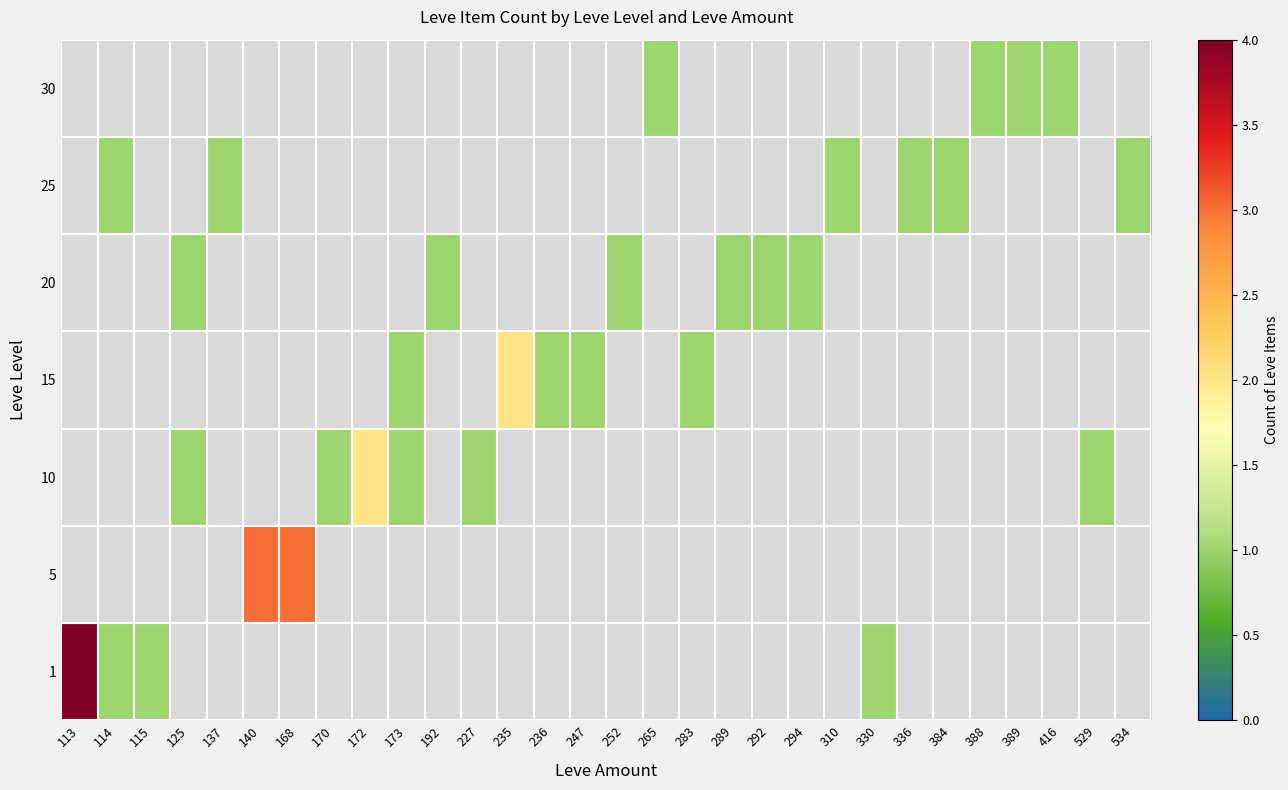

List the labels in order of 5 value, smallest first.

113, 114, 115, 125, 137, 140, 168, 170, 172, 173, 192, 227, 235, 236, 247, 252, 265, 283, 289, 292, 294, 310, 330, 336, 384, 388, 389, 416, 529, 534